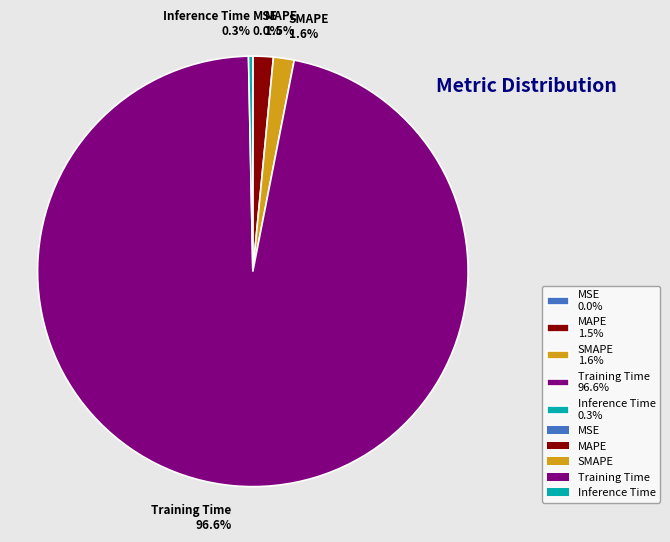

Does any single category account for the majority?

Yes